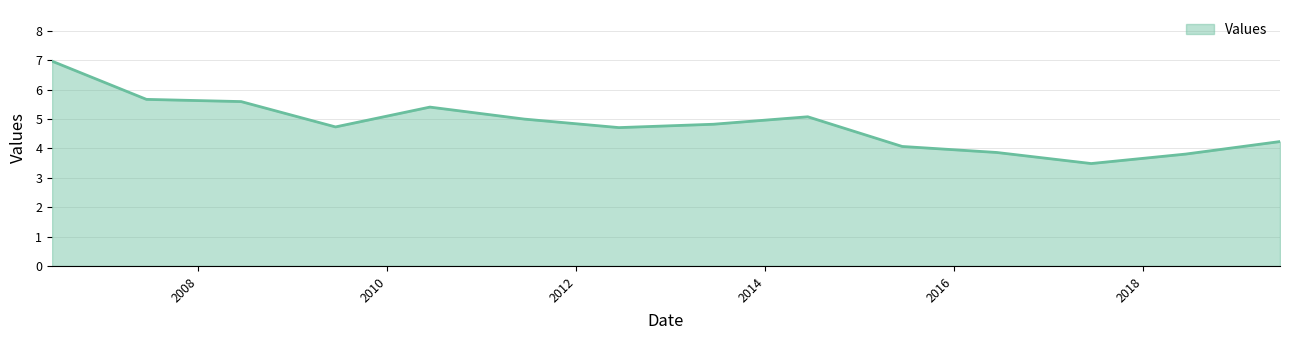

What is the maximum value shown in the chart?

7.0